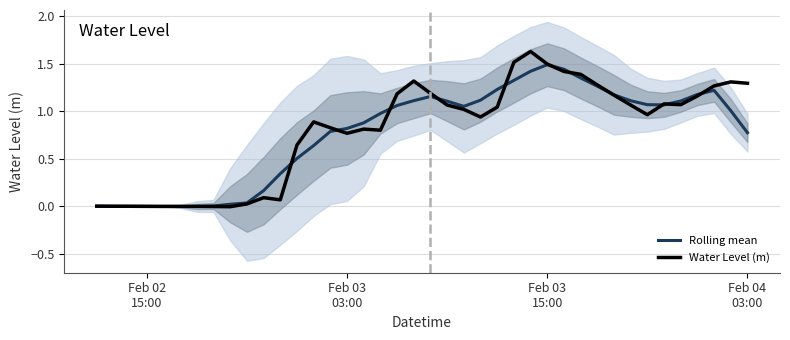

What is the maximum value for Rolling mean?

1.5